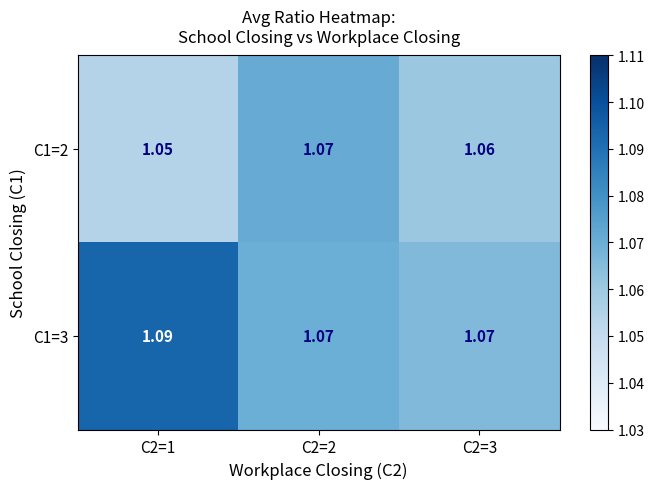

Is the value of C1=2 at C2=3 greater than the value of C1=3 at C2=2?

No